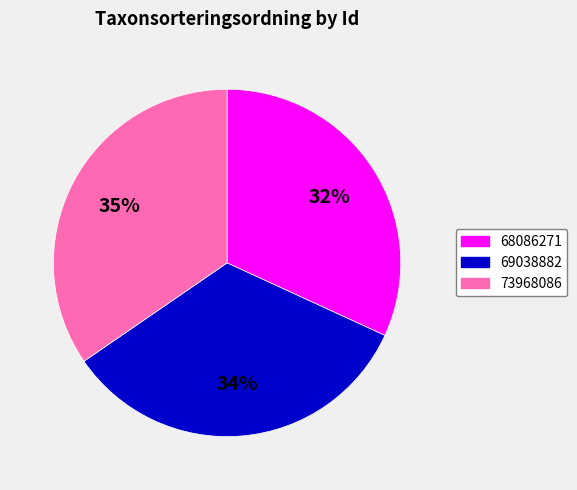

To the nearest percent, what is the average slice percentage?

33%